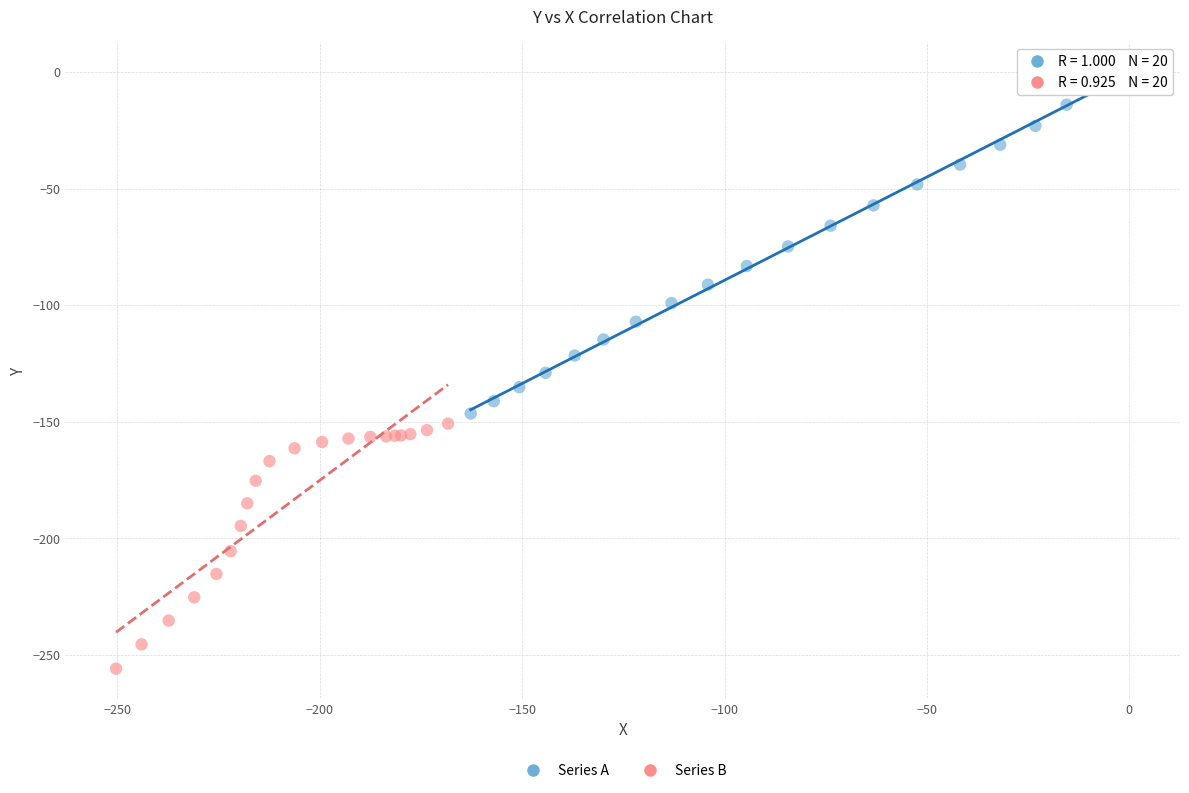

Which series reaches the minimum Y coordinate?

Series B